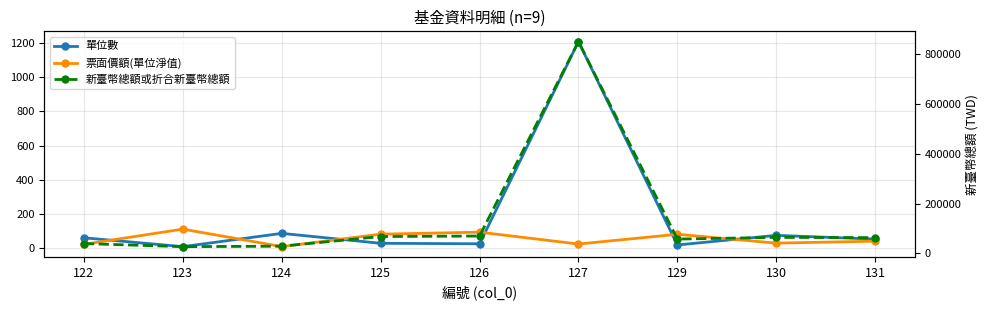

Rank the categories by 新臺幣總額或折合新臺幣總額 value from highest to lowest.

127, 126, 125, 130, 131, 129, 122, 124, 123